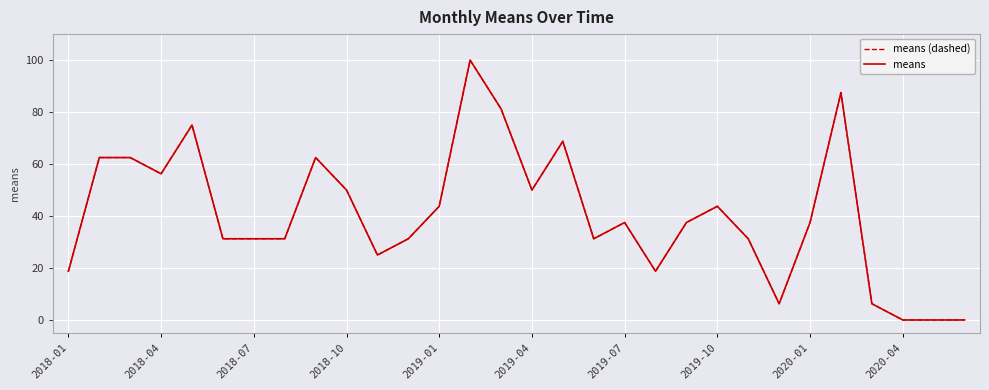

True or false: means has more than 0 points higher than both neighbors.

True